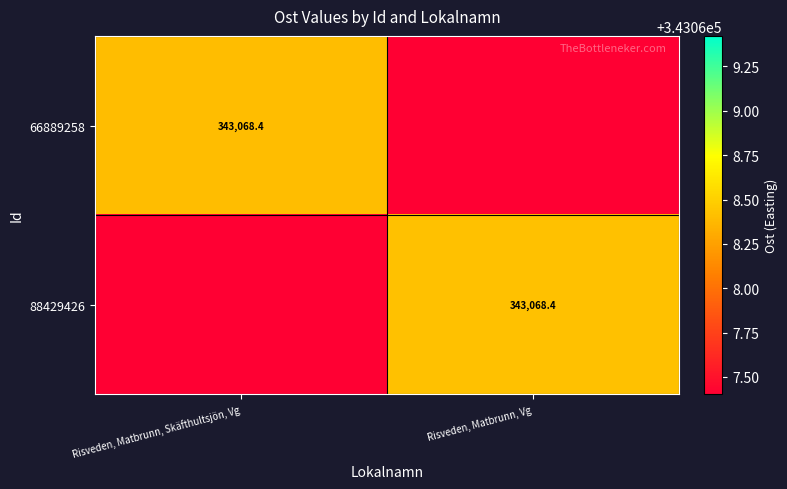

What is the greatest value displayed?

343068.4